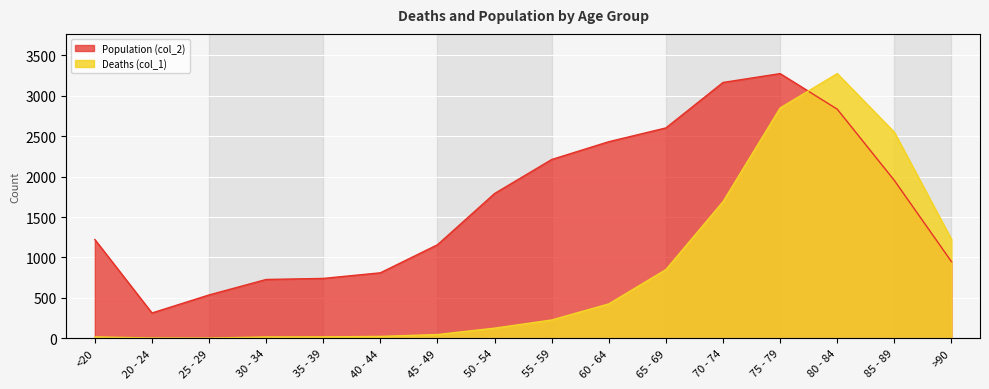

What are all the series names shown in the legend?

Deaths (col_1), Population (col_2)